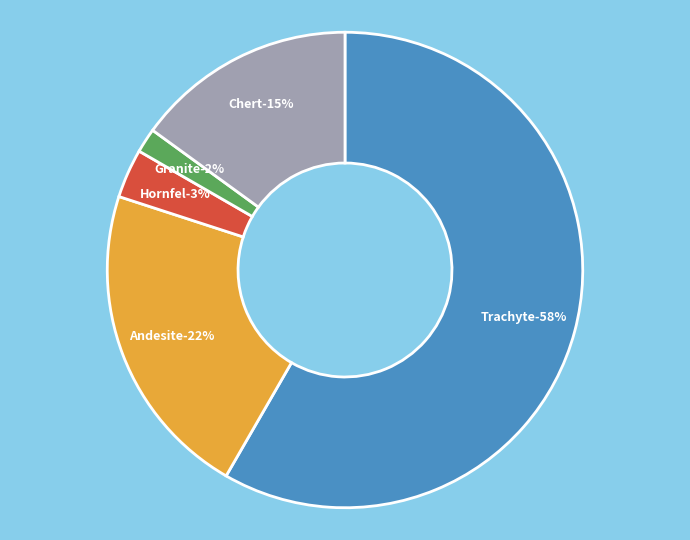

Which slice is the smallest?

Granite